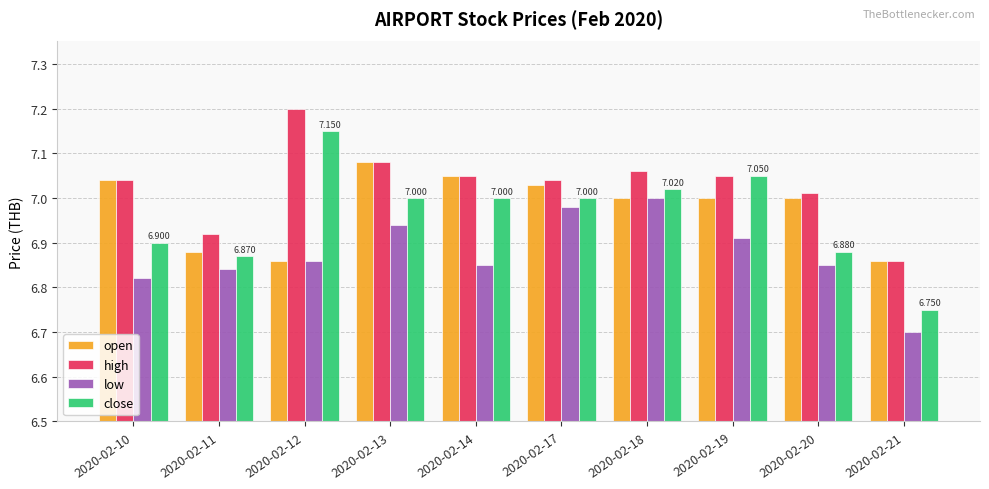

Is the value of open at 2020-02-20 greater than the value of high at 2020-02-10?

No